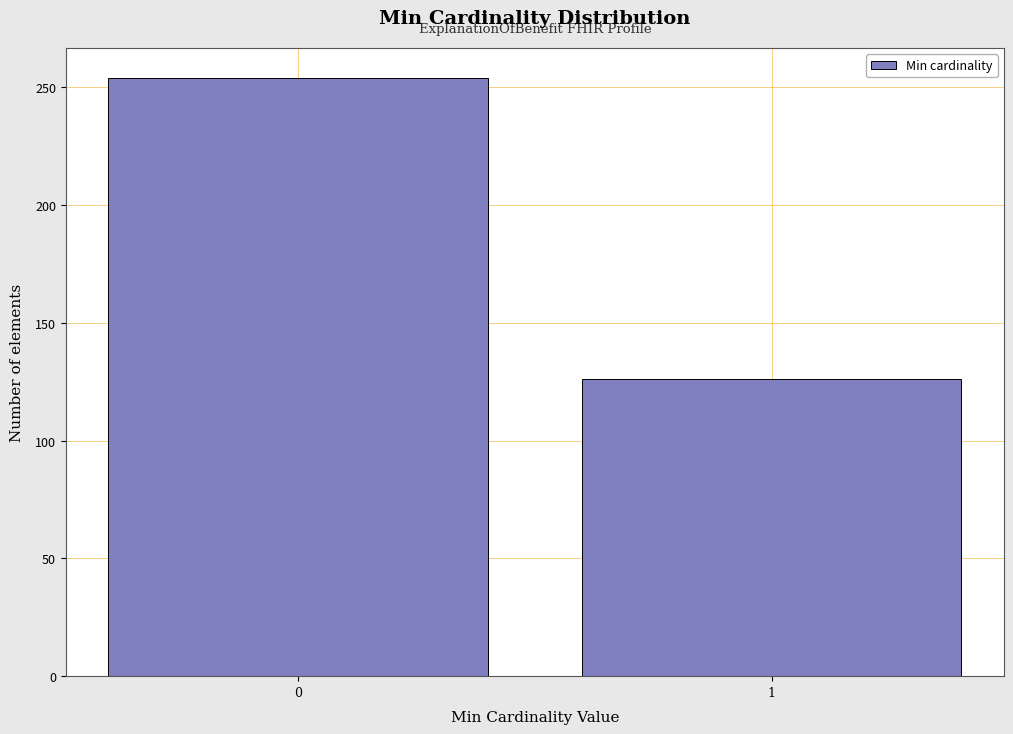

Reading left to right, extract all data points from this chart.

254	126